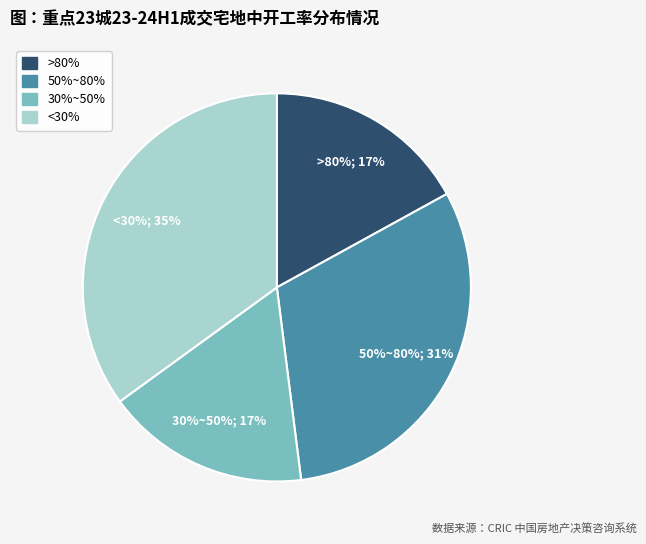

To the nearest percent, what percentage of the pie is 30%~50%?

17%